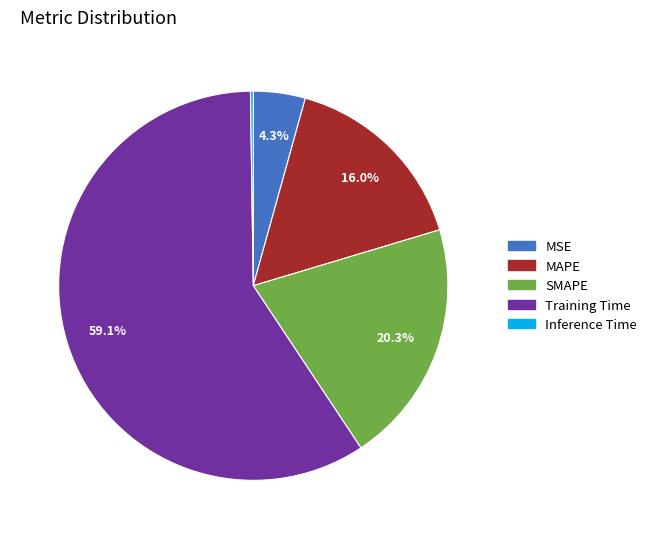

To the nearest percent, what is the difference between the MAPE and SMAPE slice percentages?

4%